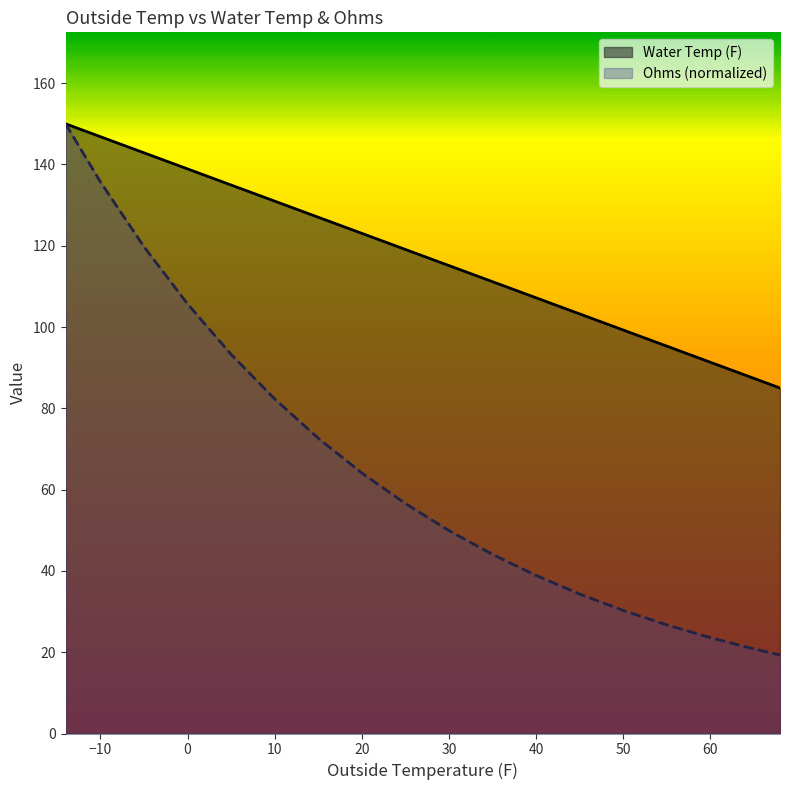

The value of Ohms (scaled) at 55 is 38.4. True or false?

False